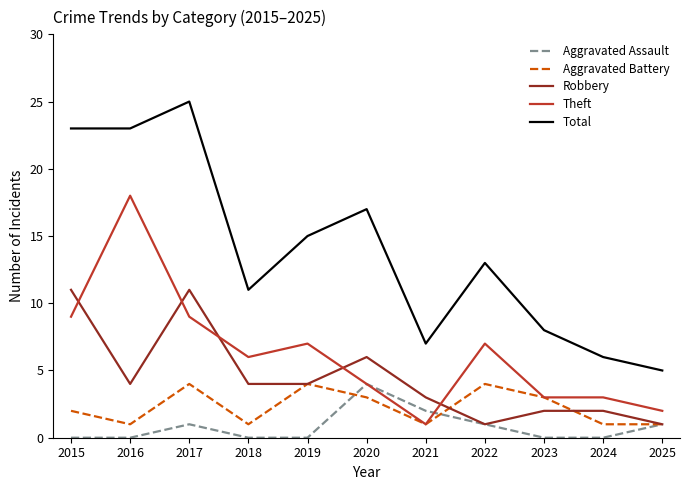

Which series has the largest total across all categories?

Total